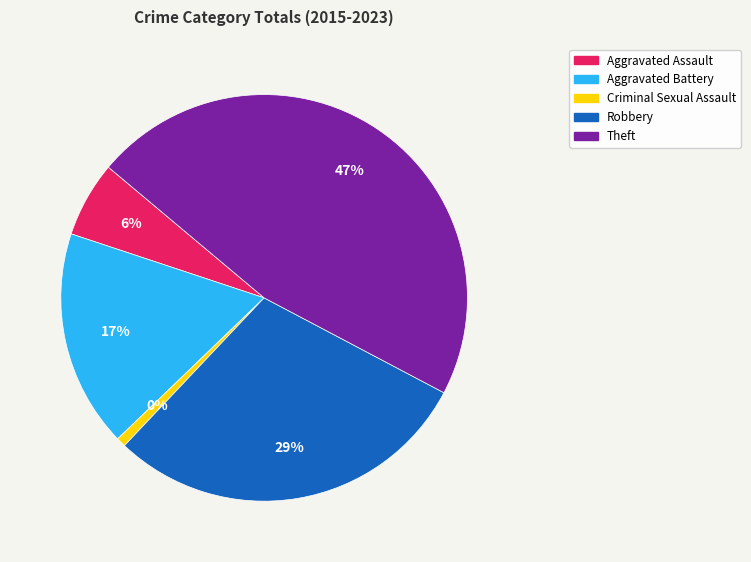

Is it true that Theft is 33% of the pie?

False